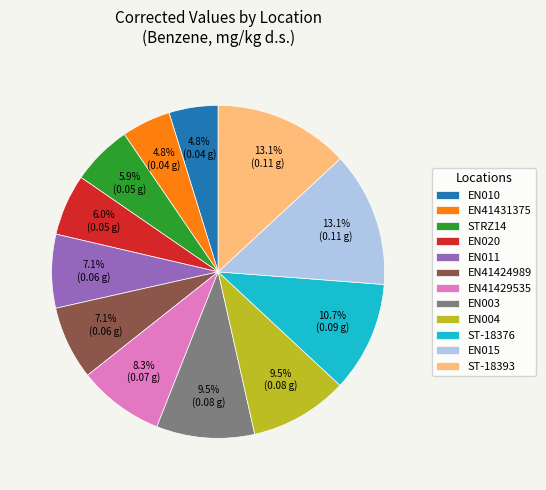

Does STRZ14 account for over 50% of the chart?

No